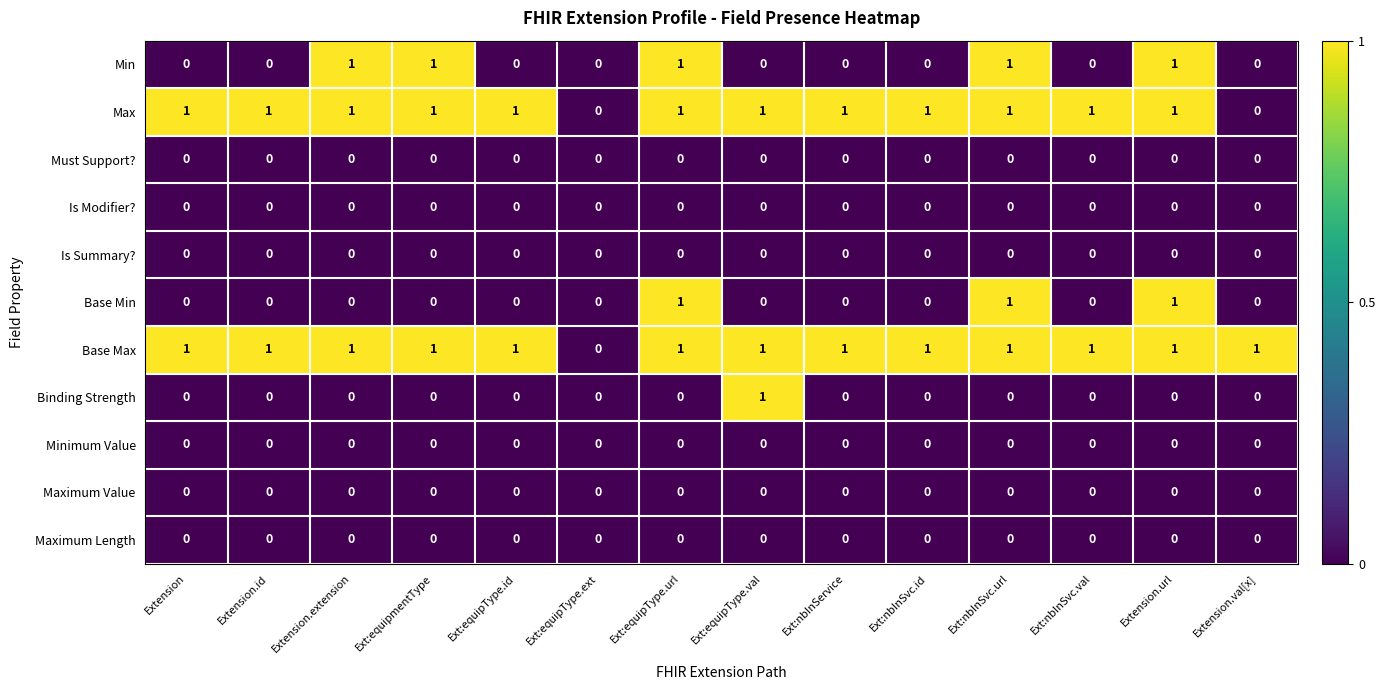

What is the total value across all series at Ext:equipType.url?

4